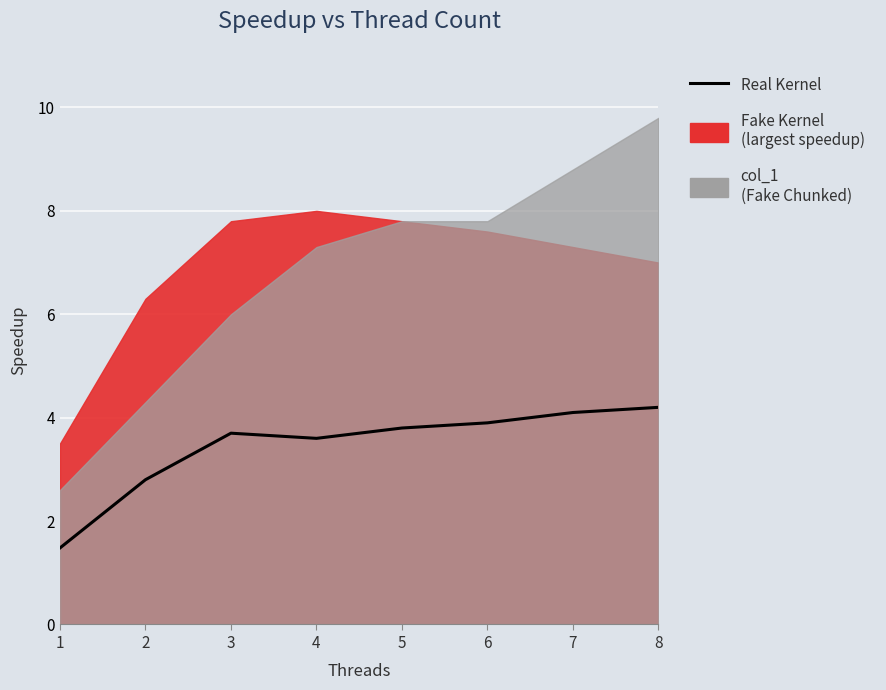

List the labels in order of value, smallest first.

1, 2, 4, 3, 5, 6, 7, 8